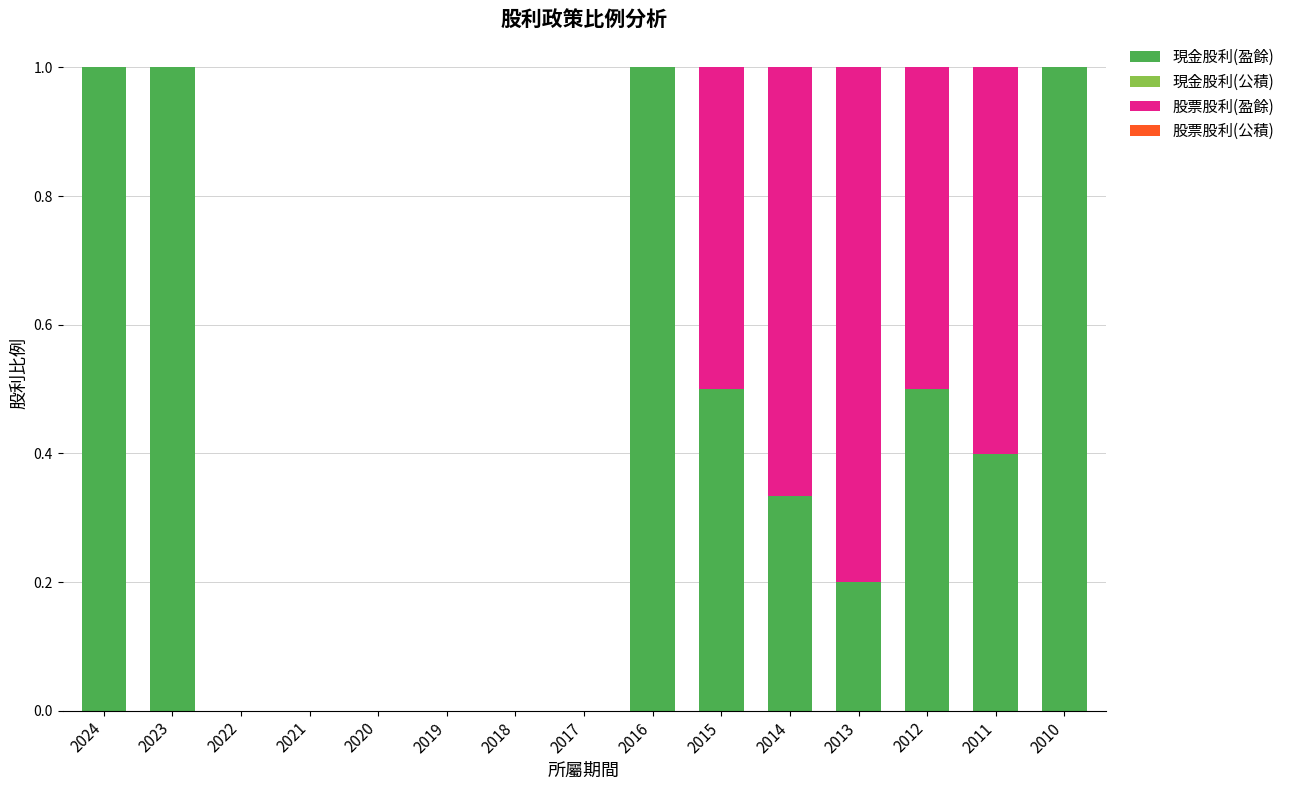

What is the maximum value for 現金股利(盈餘)?

1.0